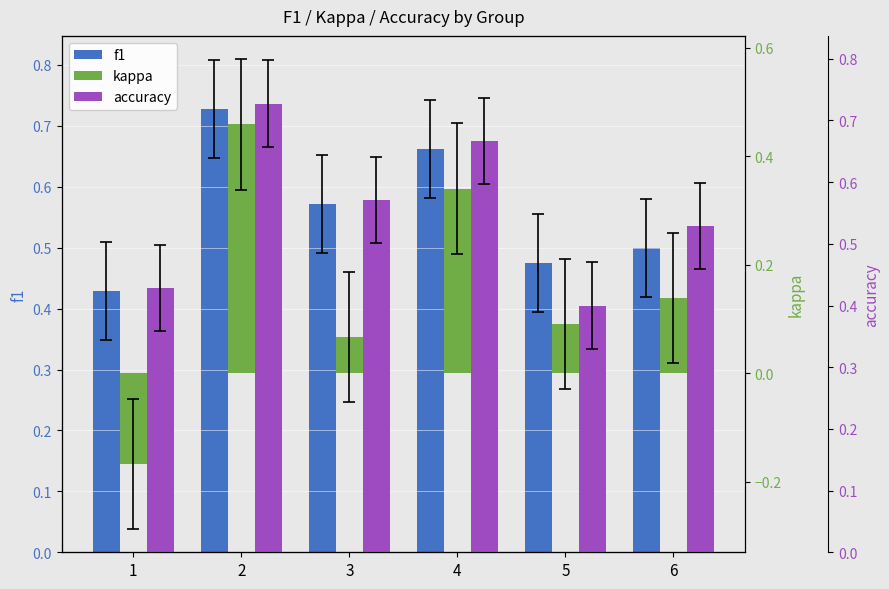

What is the approximate value of accuracy at 2?

0.7